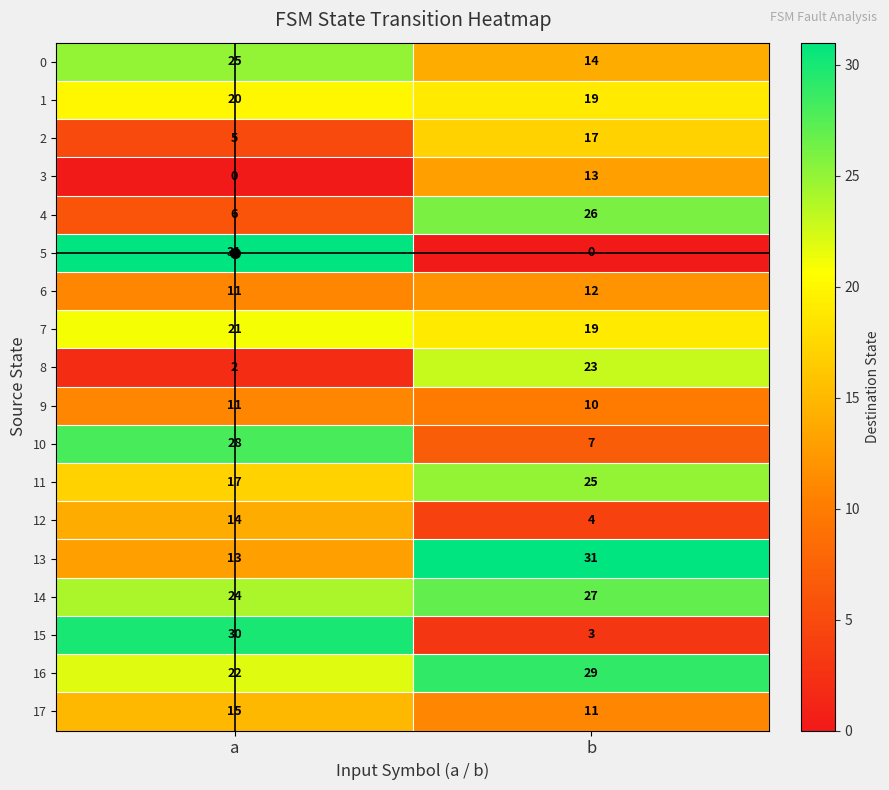

Is it true that 2 equals 10 at b?

False